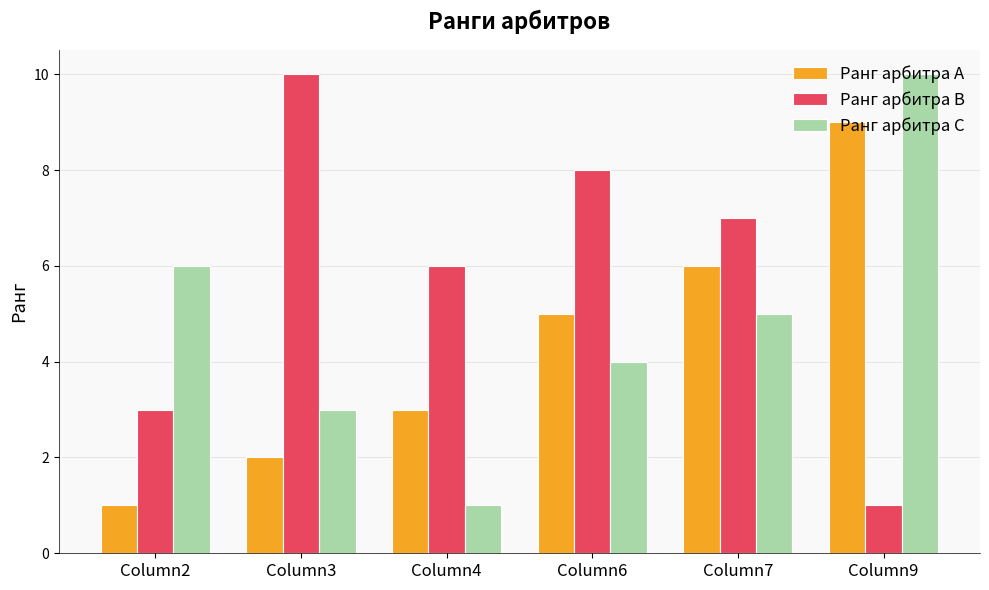

What is the value of the Ранг арбитра С bar at the 6th from the left?

10